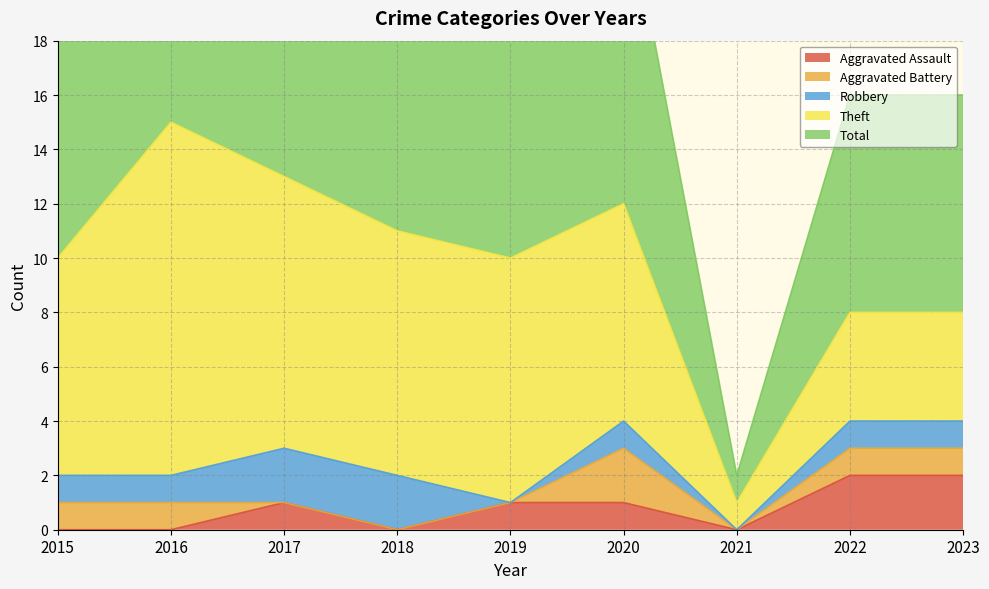

At which label does Aggravated Battery first exceed 1?

2020